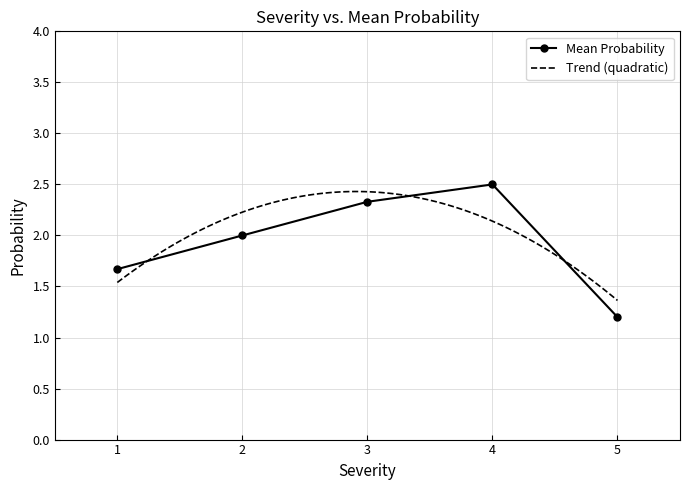

Where does the data first go above 2?

3